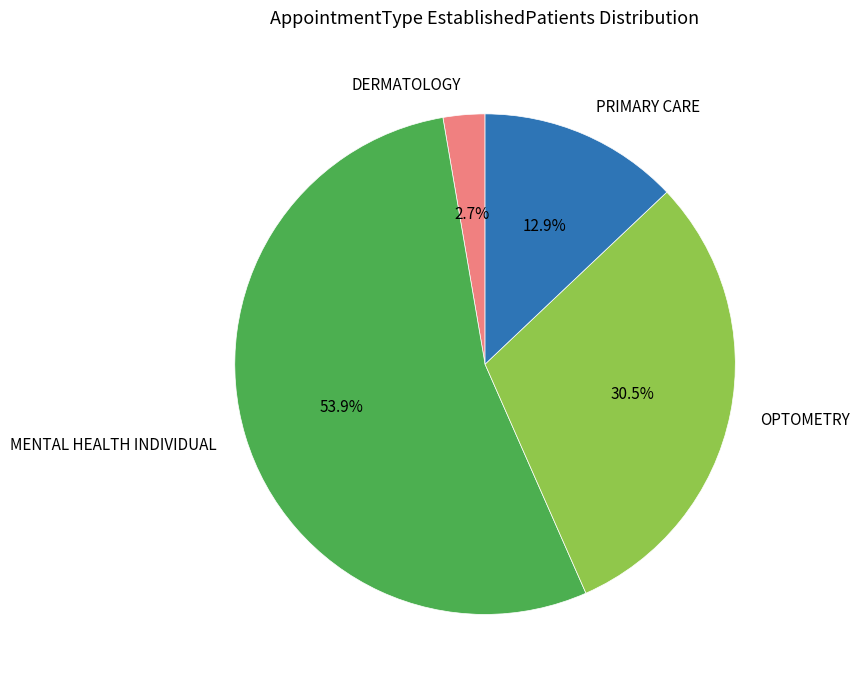

Is there a majority slice in this chart?

Yes